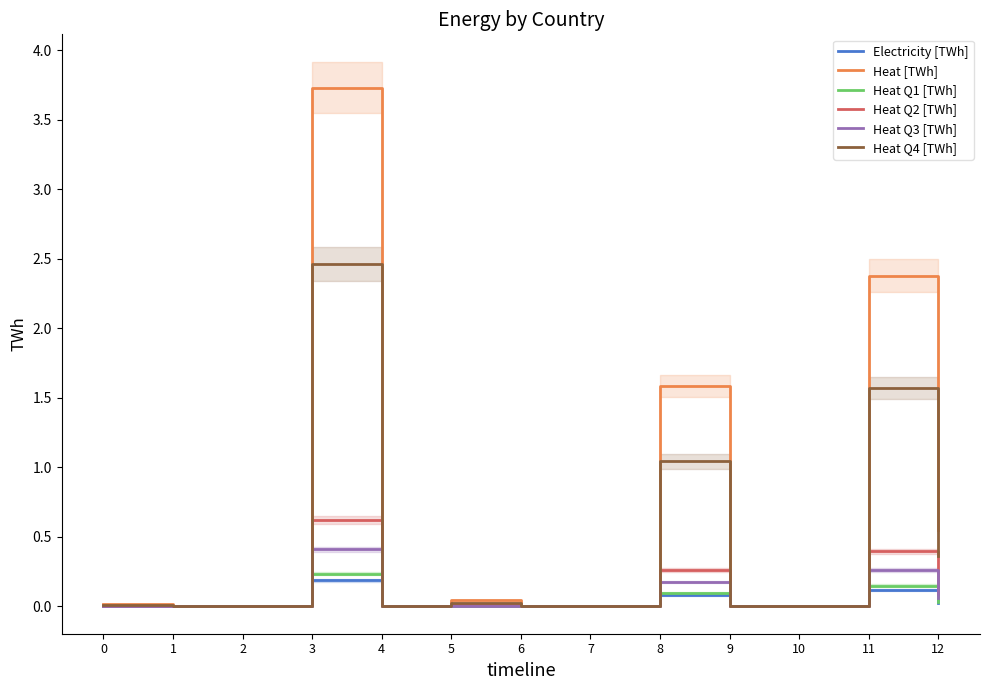

True or false: Heat Q4 [TWh] has a value of 0.0 at 10.

True